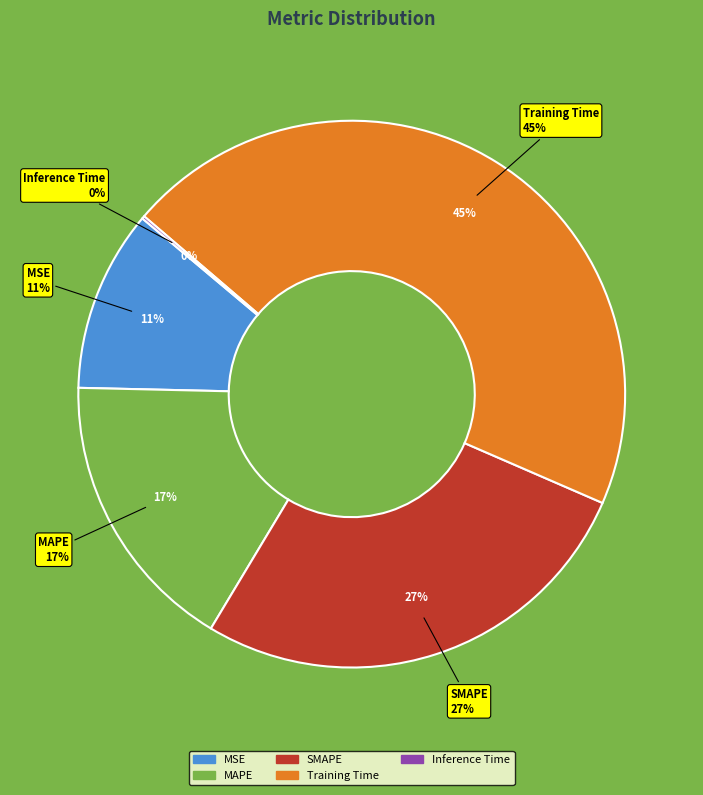

To the nearest percent, what percentage of the pie is Training Time?

45%